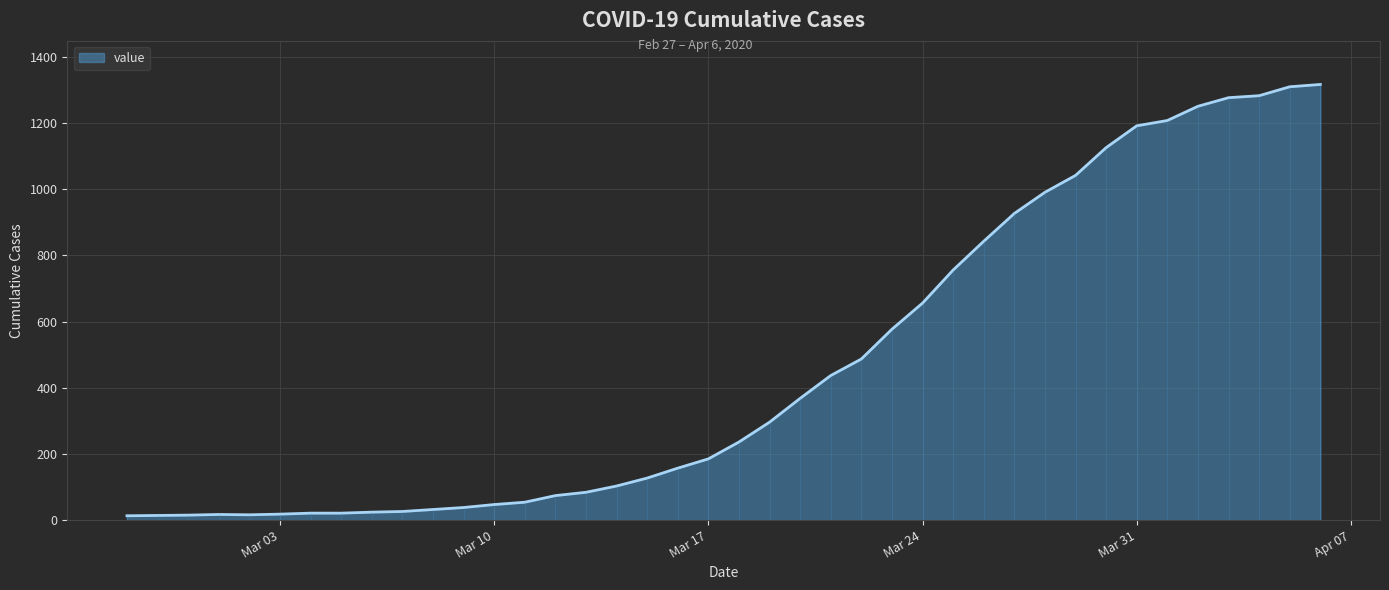

What is the label of the 4th point from the right?

2020-04-03